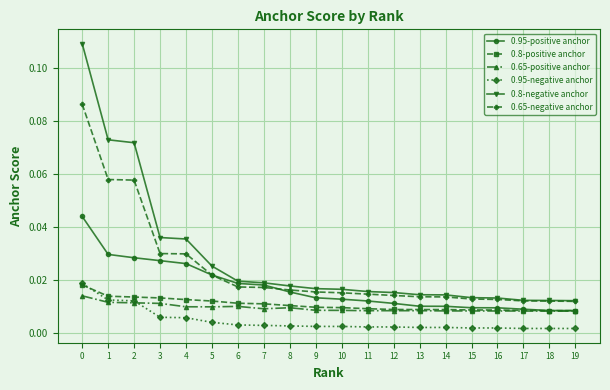

Which series changed the most between 5 and 11?

0.95-positive anchor